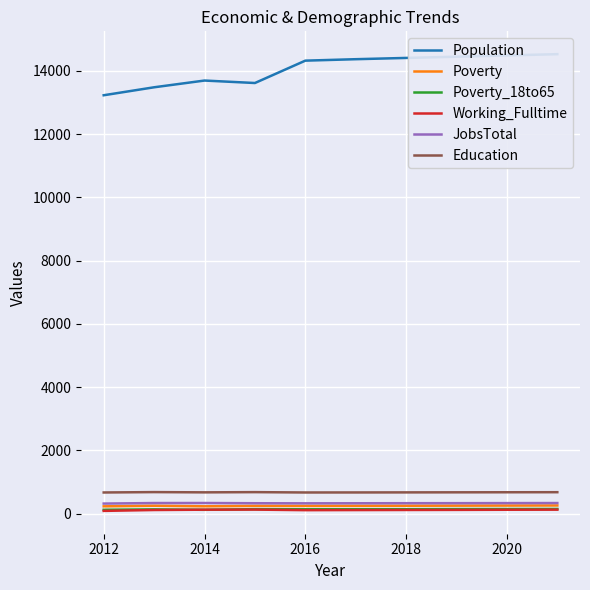

True or false: JobsTotal and Education cross at least once.

False